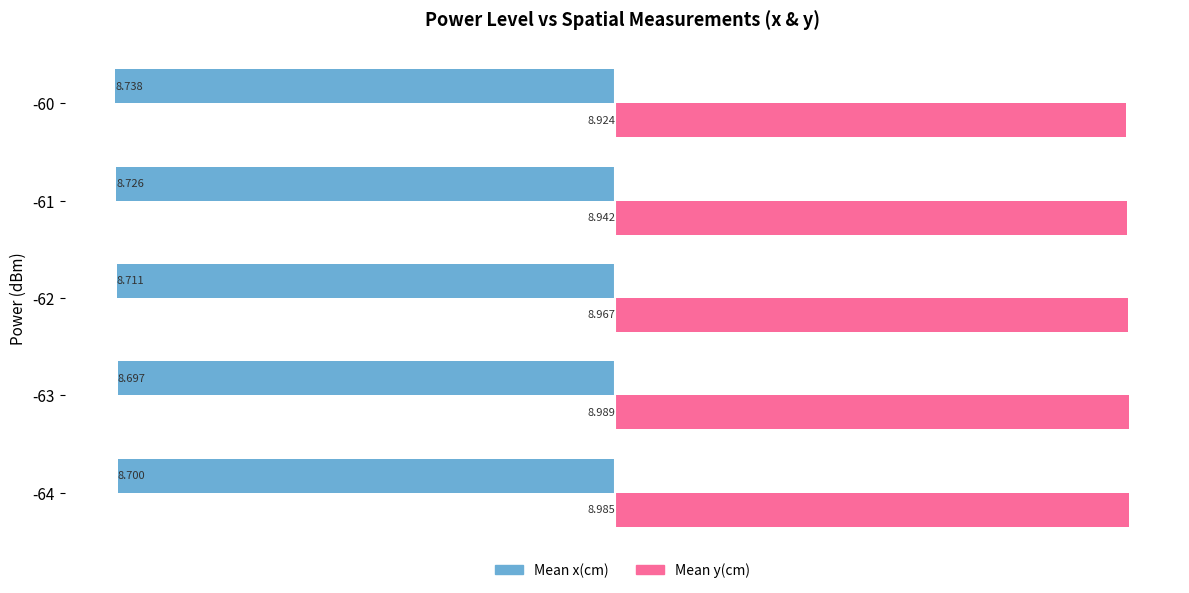

What is the average value of the Mean y(cm) series?

9.0